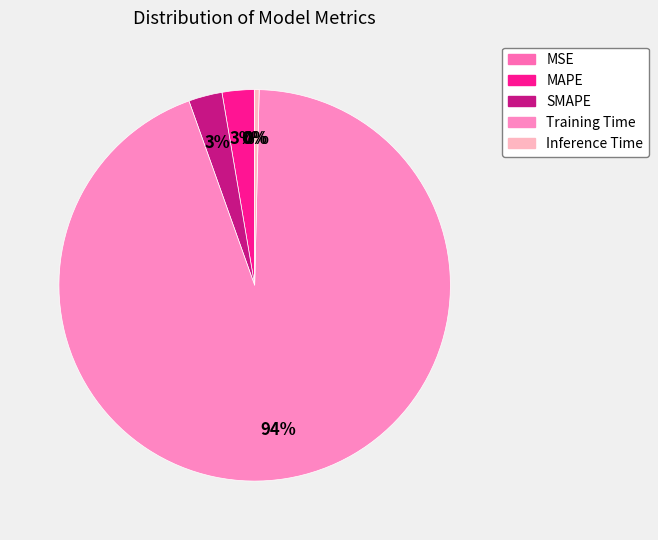

How many segments does this pie chart have?

5